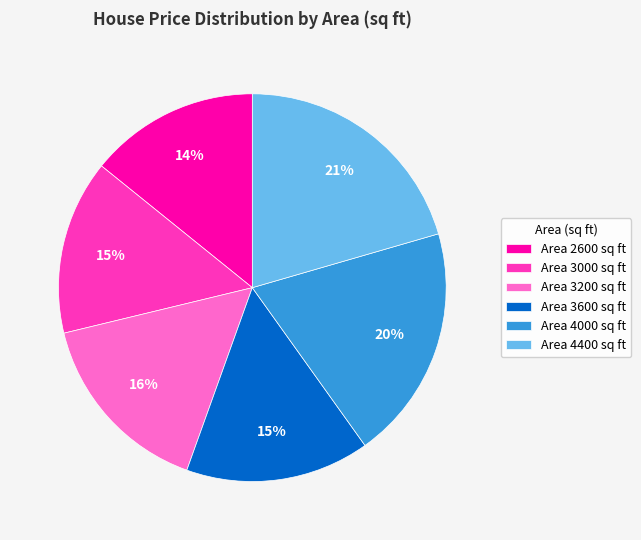

The Area 2600 sq ft slice represents 2% of the pie. True or false?

False